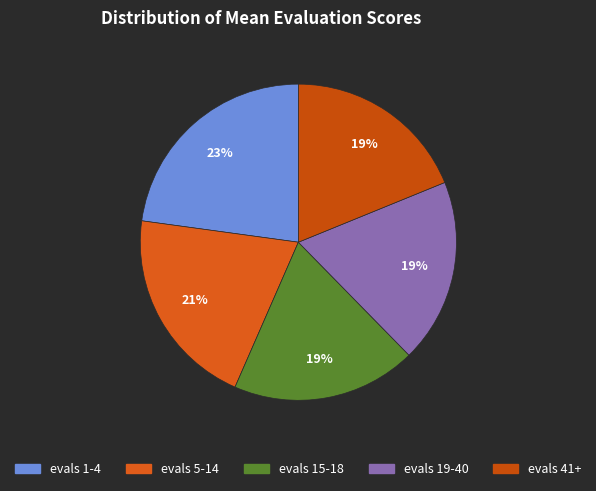

True or false: evals 41+ accounts for 10% of the total.

False